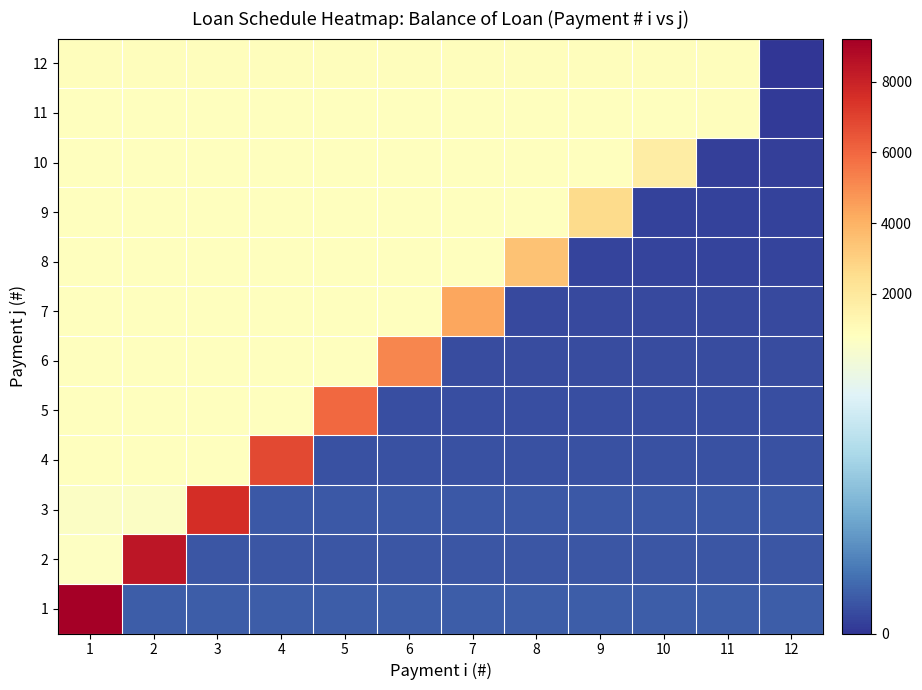

At 12, list the series in order from largest to smallest.

1, 3, 2, 4, 5, 6, 7, 8, 9, 10, 11, 12